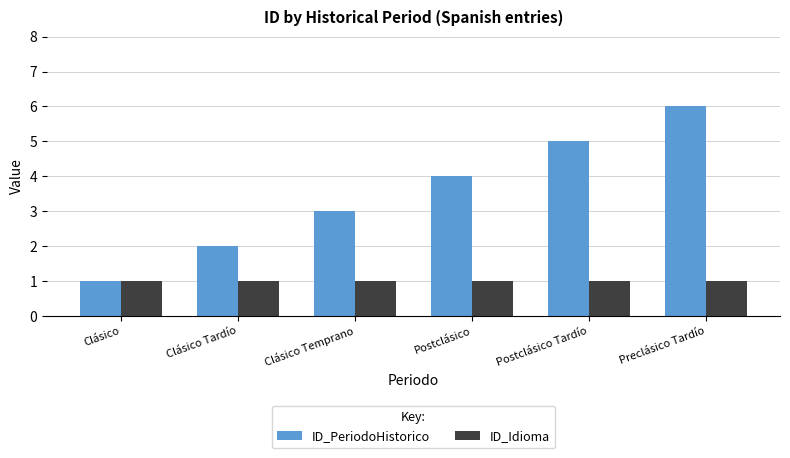

Which series has the widest spread of values?

ID_PeriodoHistorico